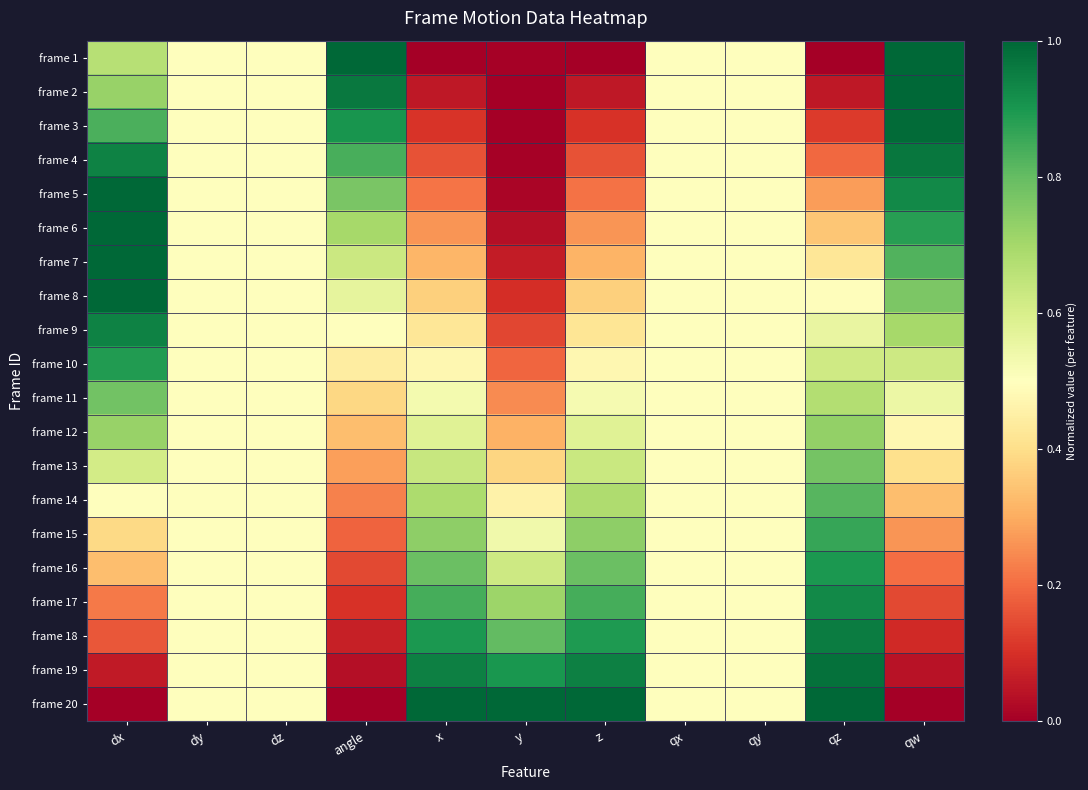

Rank the series by their maximum value, from lowest to highest.

frame 12, frame 13, frame 11, frame 14, frame 15, frame 10, frame 16, frame 17, frame 9, frame 18, frame 4, frame 19, frame 3, frame 2, frame 1, frame 5, frame 6, frame 7, frame 8, frame 20